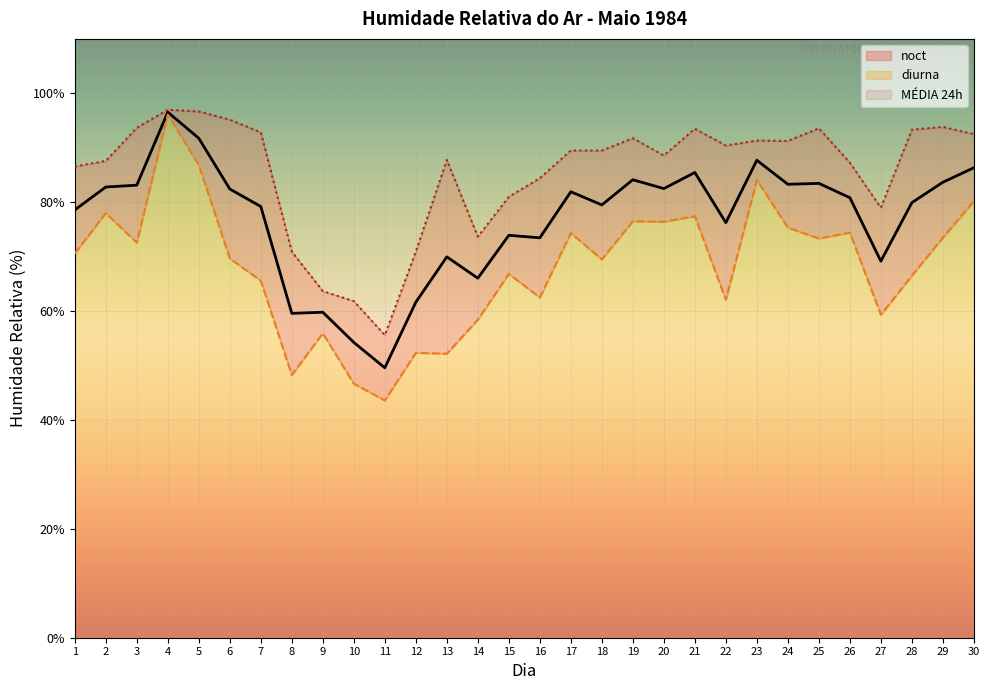

What is the maximum value for noct?

97.0